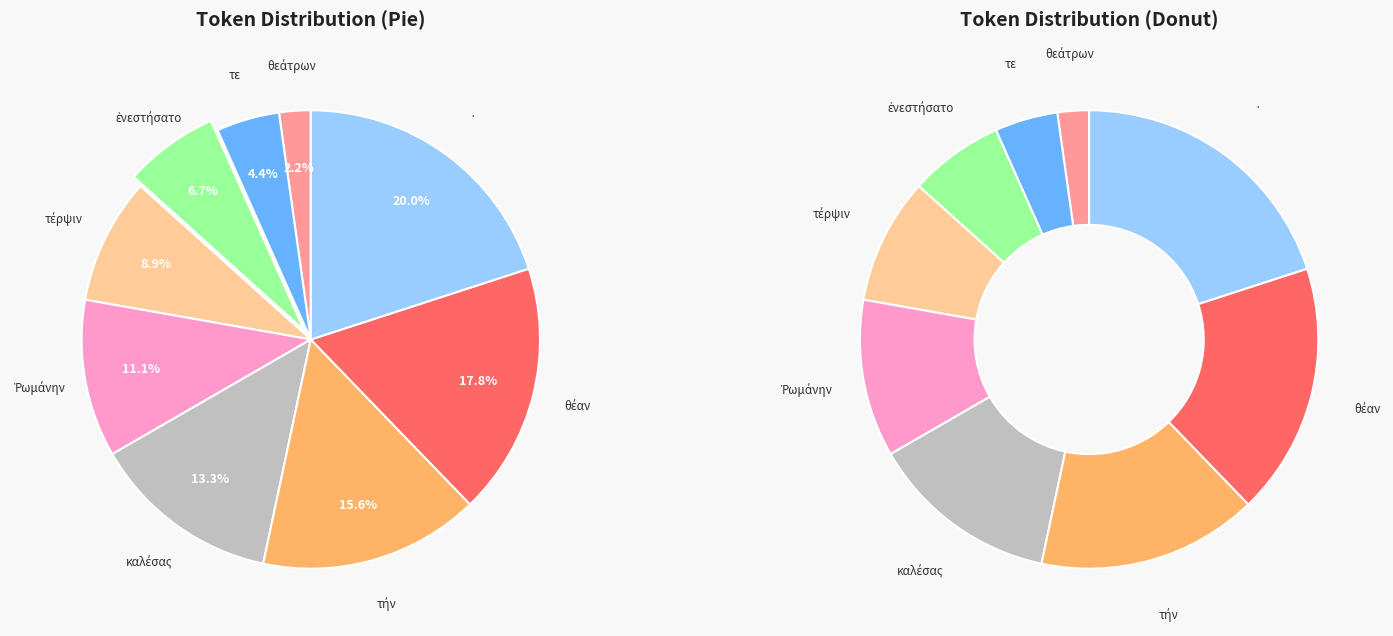

What is the change in value from καλέσας to ·?

+3